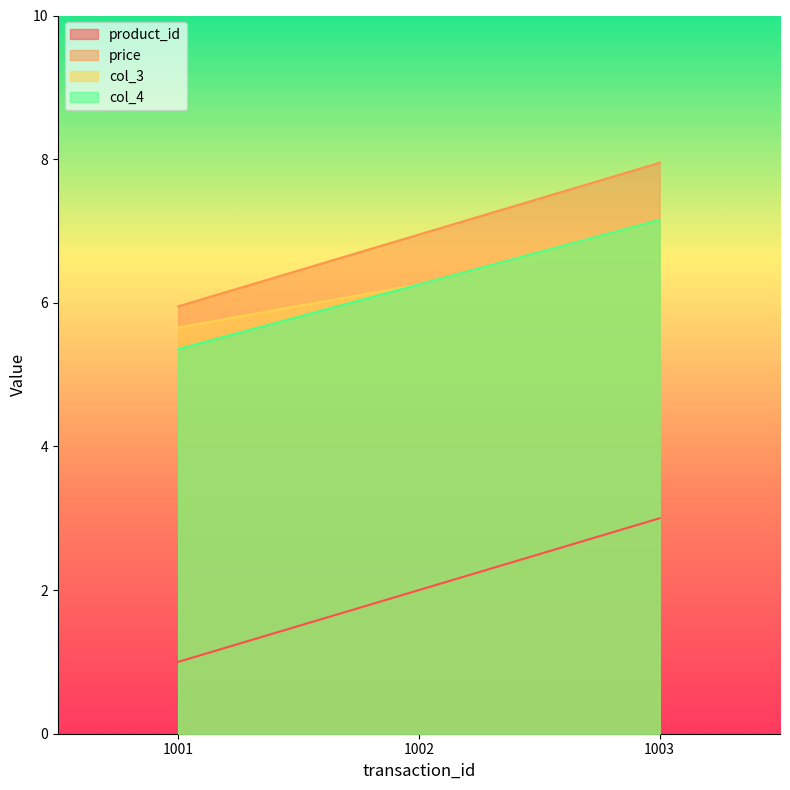

What are all the series names shown in the legend?

product_id, price, col_3, col_4